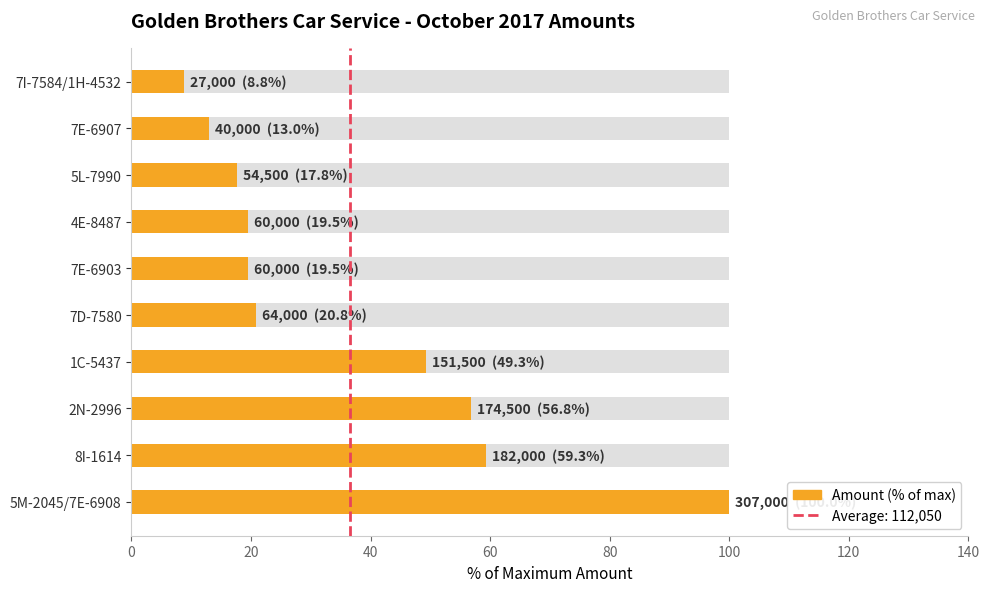

Is it true that the value at 0 is 0?

True